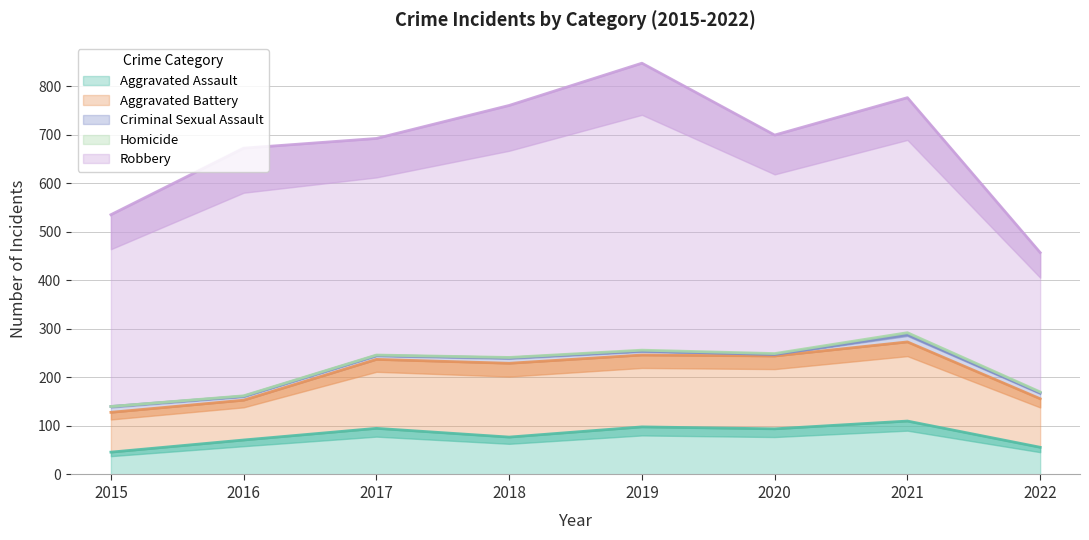

What is the difference between the maximum and minimum values in the Criminal Sexual Assault series?

12